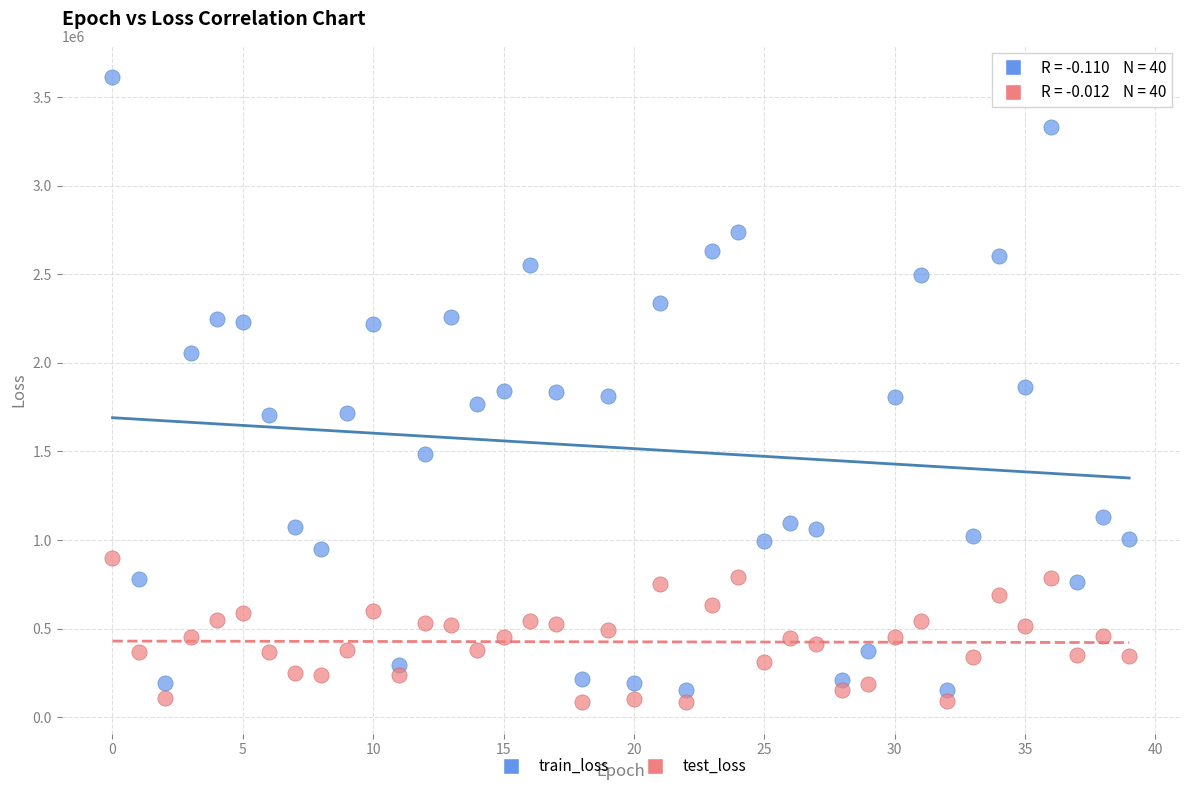

Which series has the widest spread of Y values?

train_loss